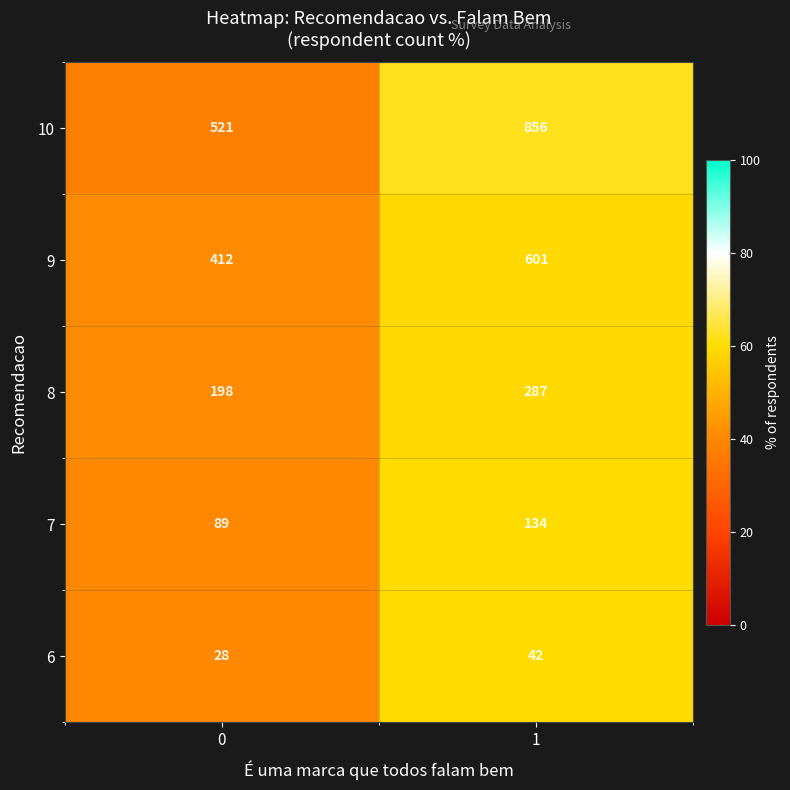

Reading left to right, list all the values displayed in this chart.

10: 0=521	1=856
9: 0=412	1=601
8: 0=198	1=287
7: 0=89	1=134
6: 0=28	1=42